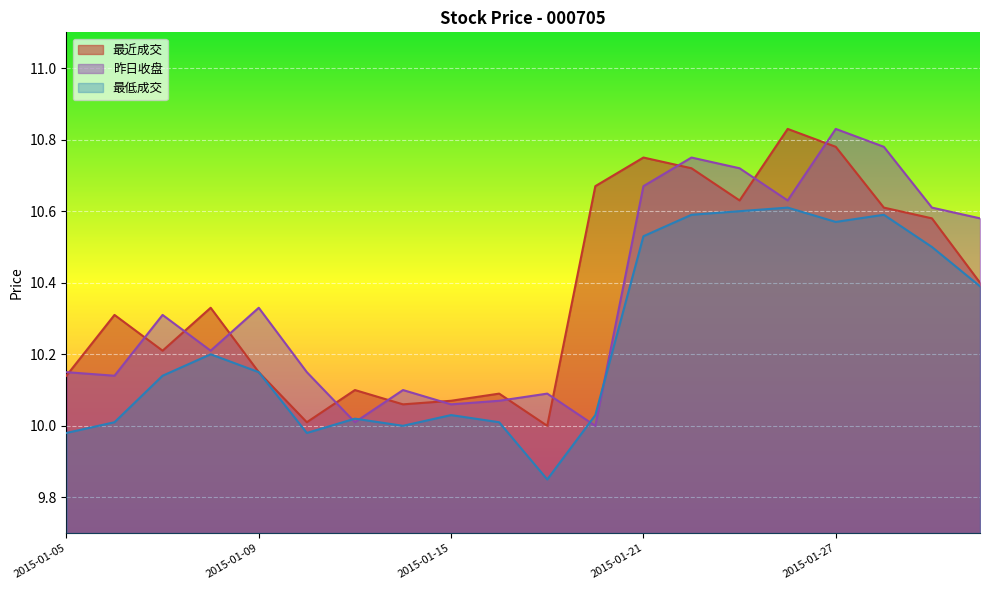

List the labels in order of 最低成交 value, largest first.

2015-01-26, 2015-01-23, 2015-01-22, 2015-01-28, 2015-01-27, 2015-01-21, 2015-01-29, 2015-01-30, 2015-01-08, 2015-01-09, 2015-01-07, 2015-01-15, 2015-01-20, 2015-01-13, 2015-01-06, 2015-01-16, 2015-01-14, 2015-01-05, 2015-01-12, 2015-01-19